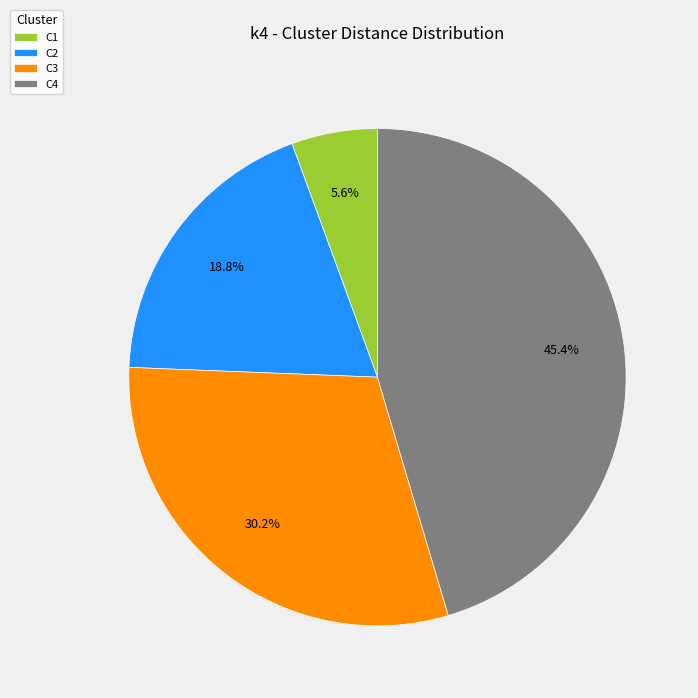

To the nearest percent, what is the average slice percentage?

25%